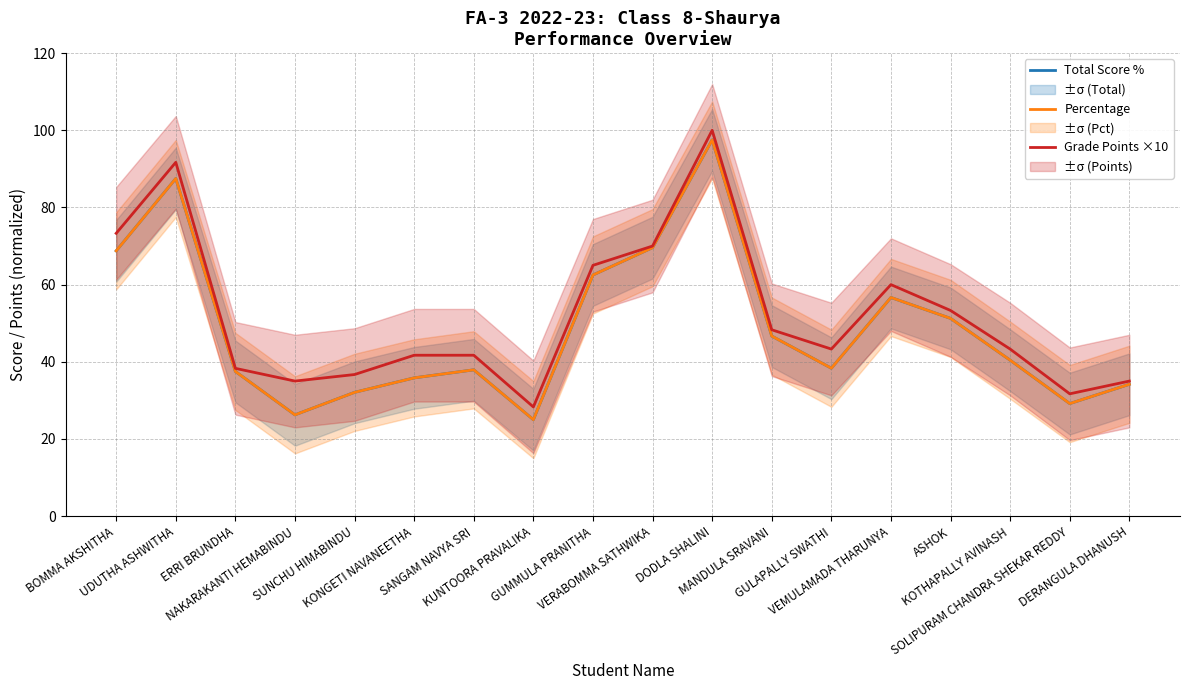

Which series has the largest total across all categories?

Grade Points ×10